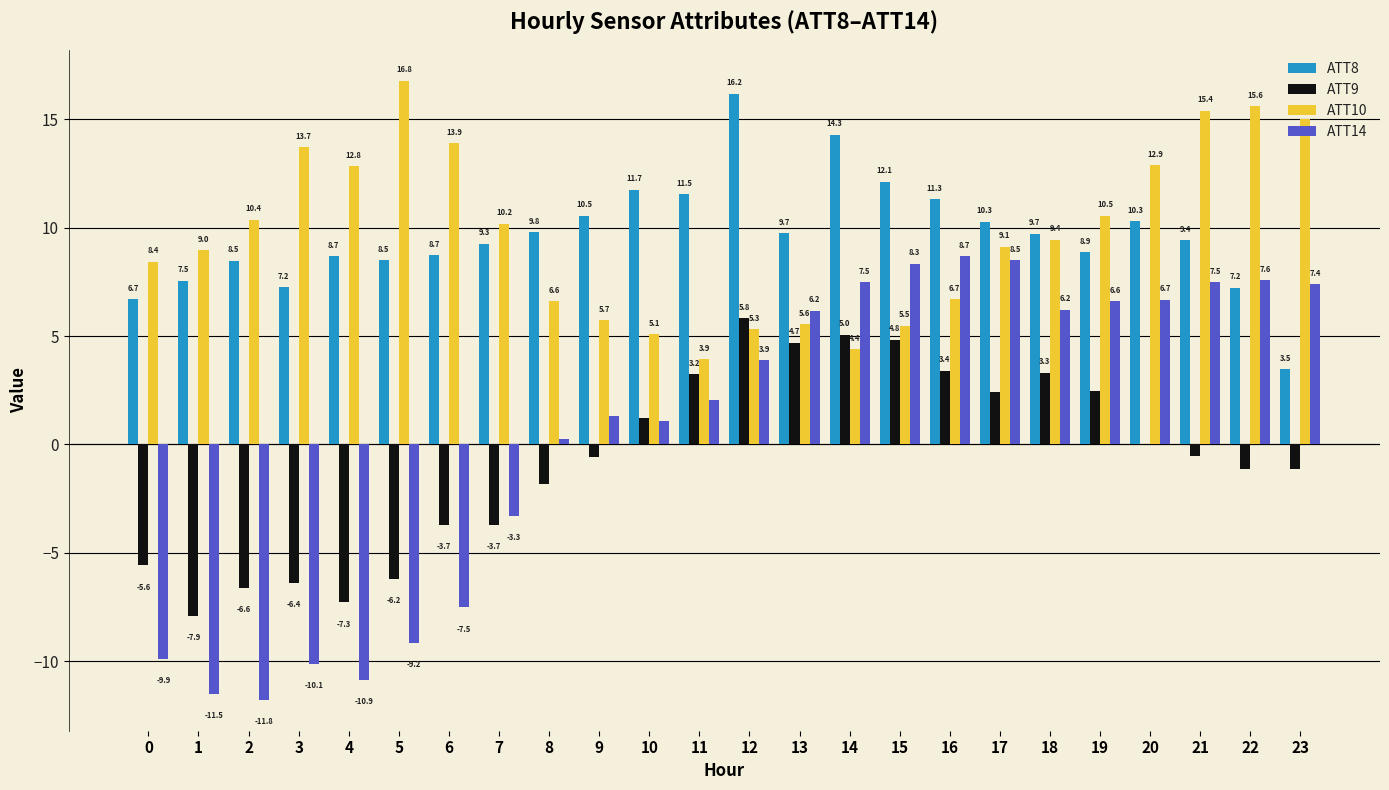

What is the sum of the ATT8 values at 11 and 4?

20.2